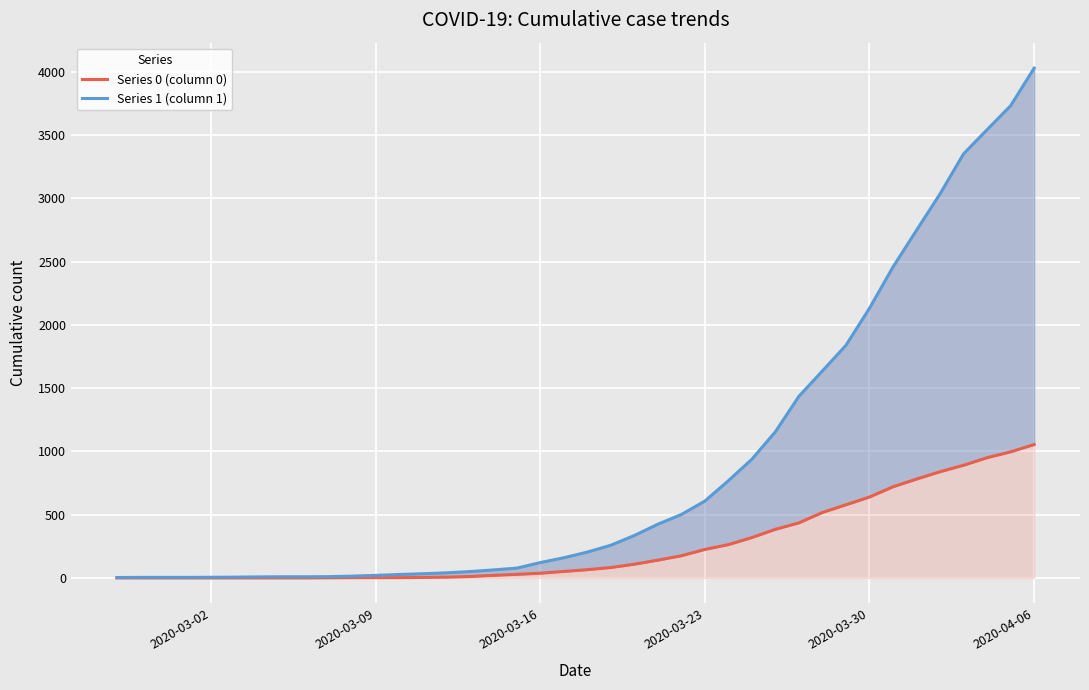

True or false: Series 1 (column 1) and Series 0 (column 0) intersect in this chart.

False